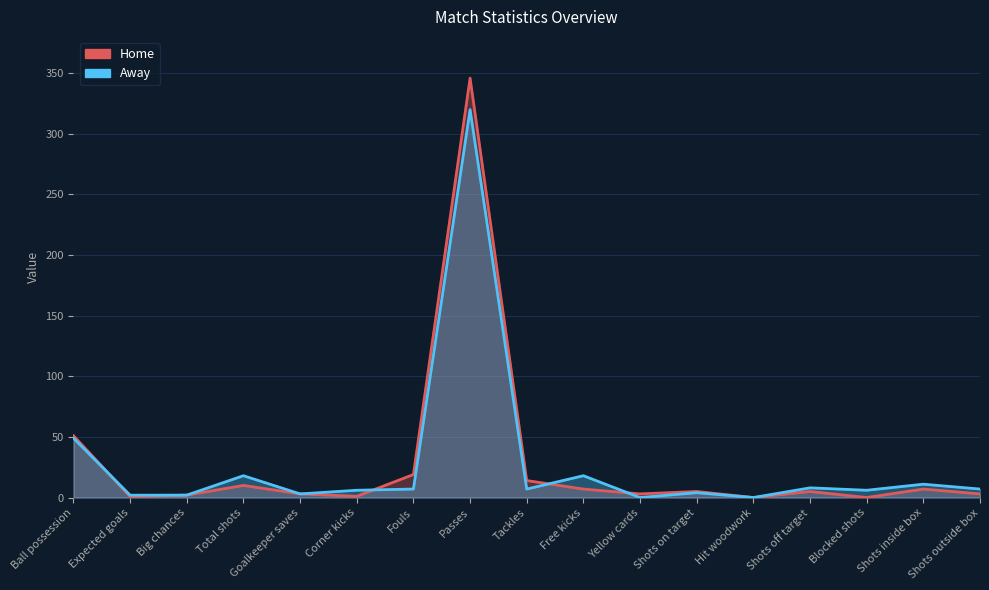

Which label corresponds to the largest value in the chart?

Passes